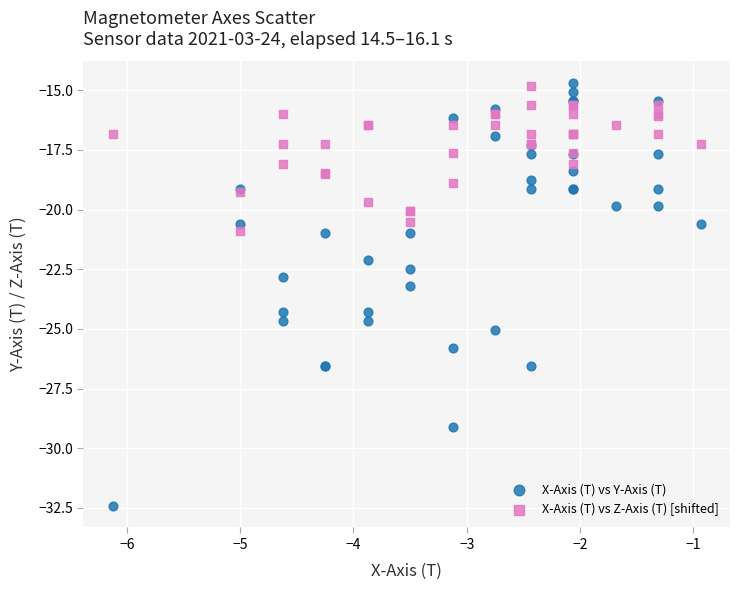

Which series has the widest spread of Y values?

X-Axis (T) vs Y-Axis (T)